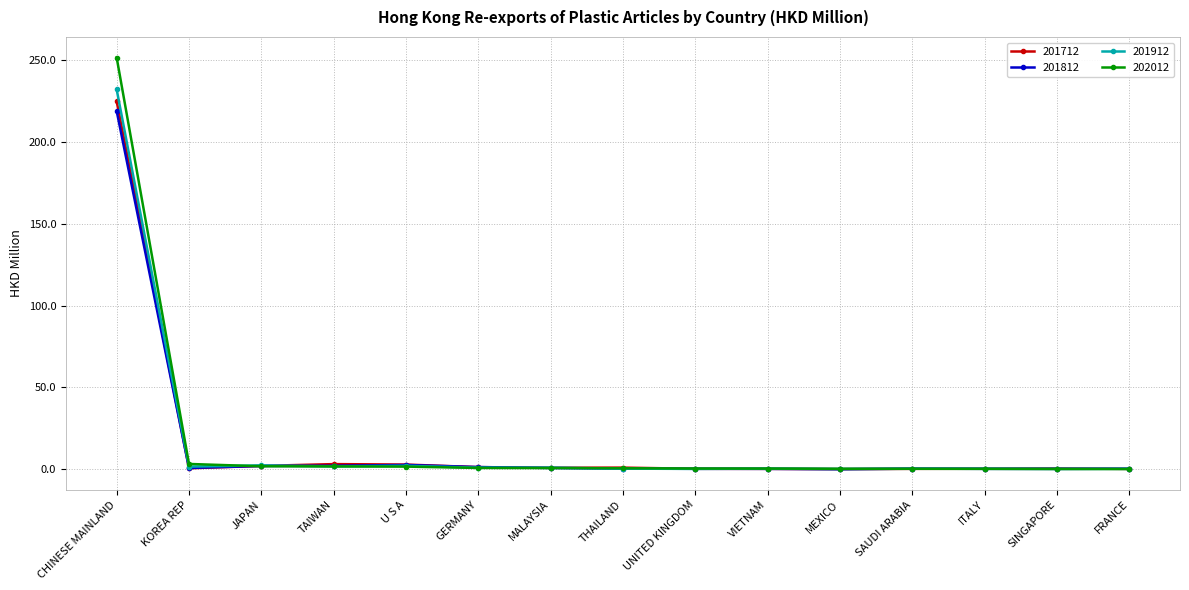

True or false: 201912 has more than 1 interior local peaks.

True